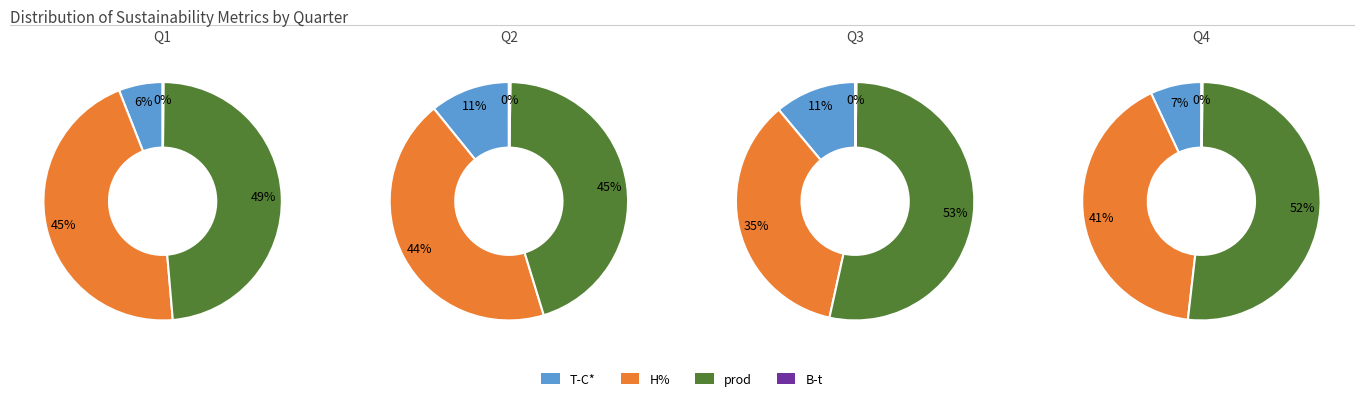

To the nearest percent, what percentage of the pie is 10?

5%